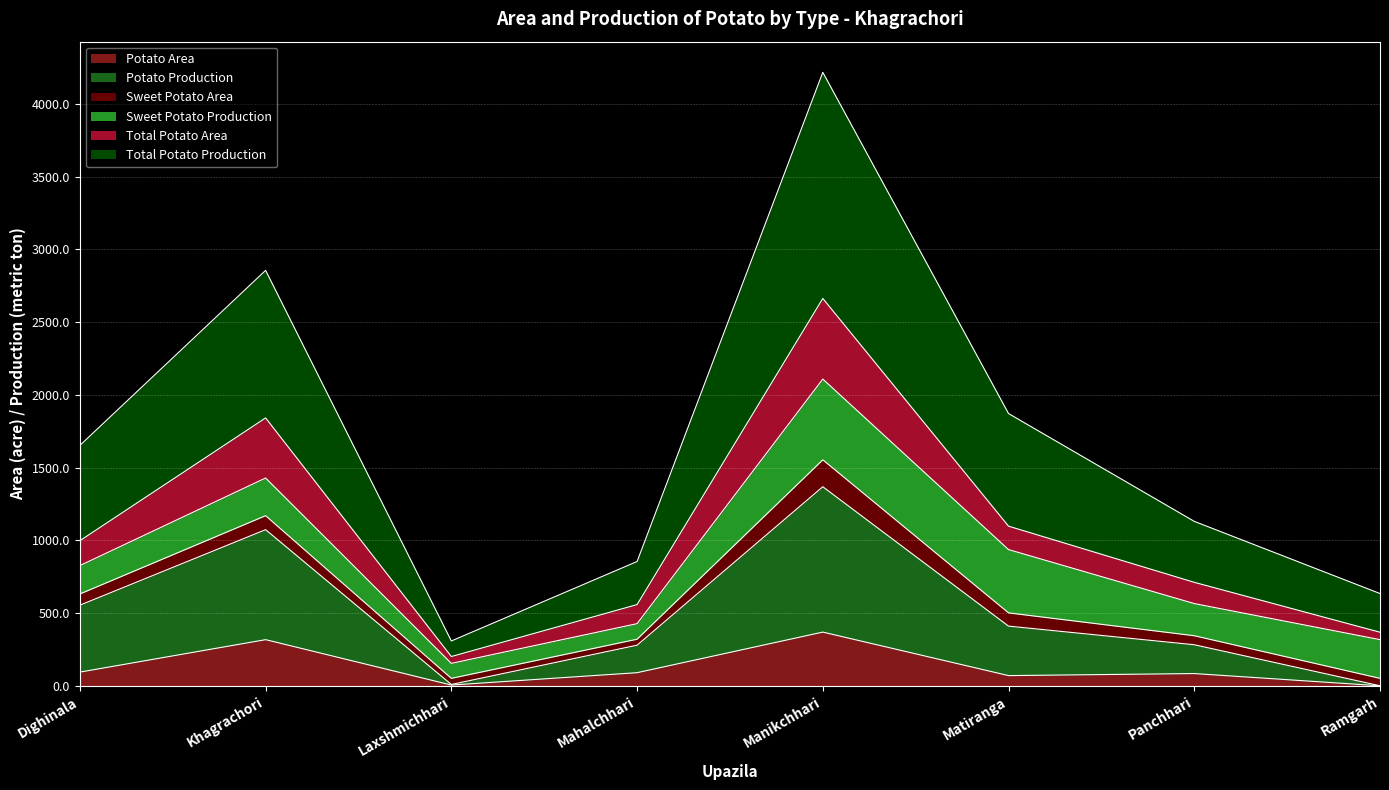

At which label does Total Potato Production reach its minimum?

Laxshmichhari